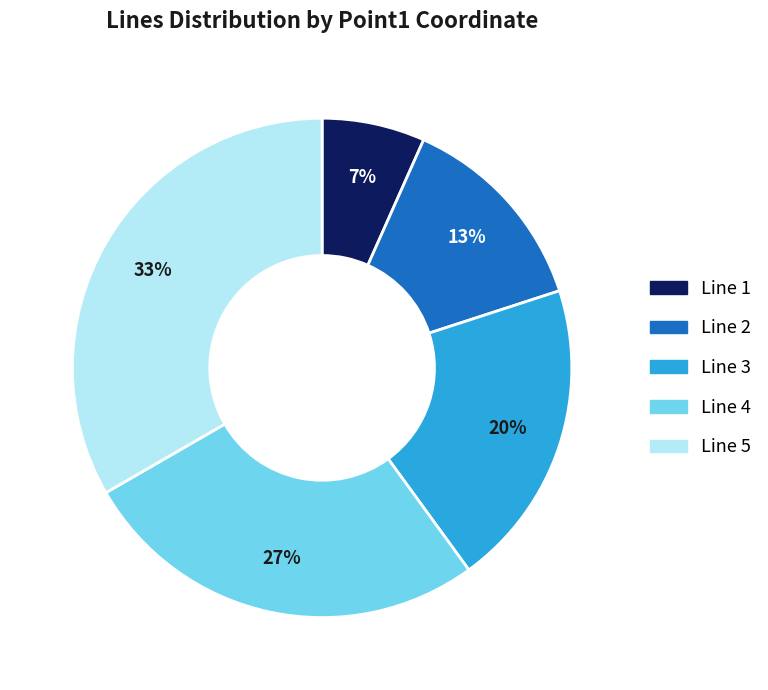

True or false: Line 2 accounts for 2% of the total.

False